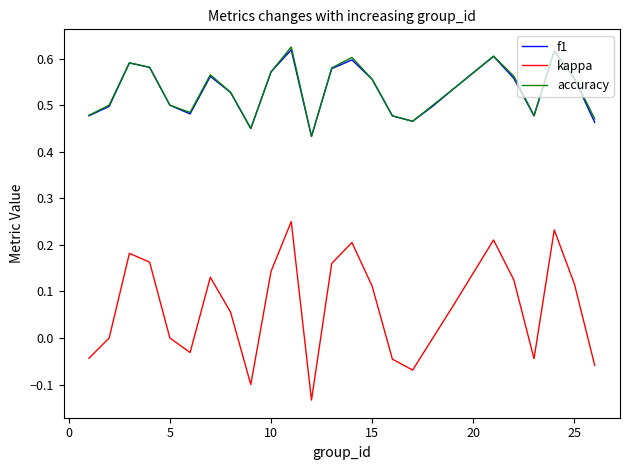

Which series has the largest range (max minus min)?

kappa